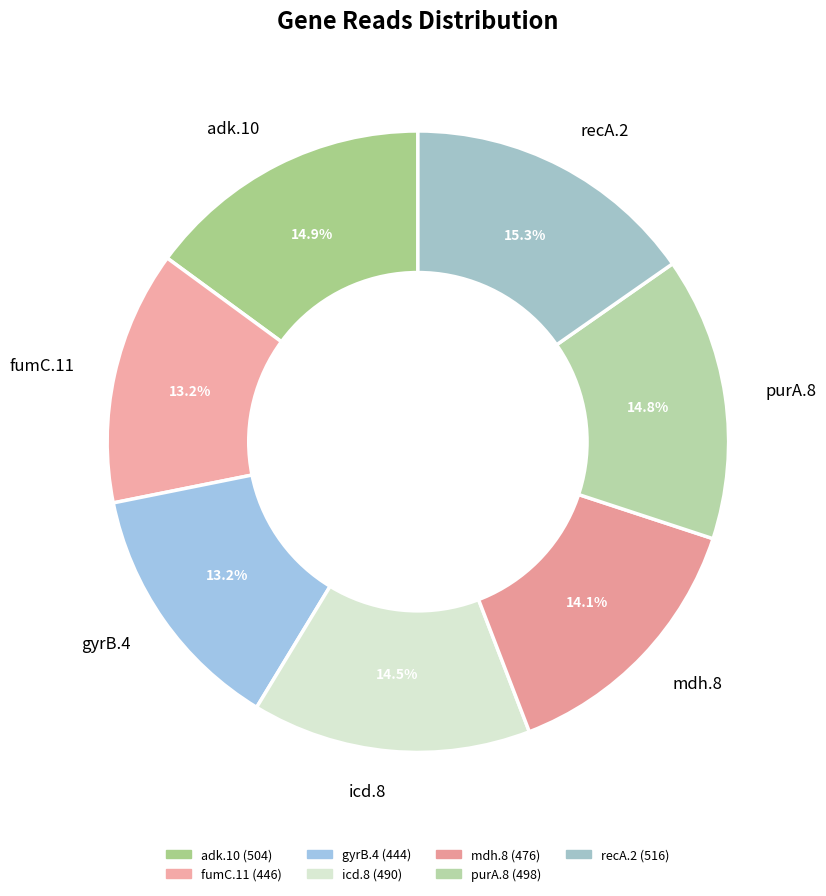

How many slices are in this pie chart?

7